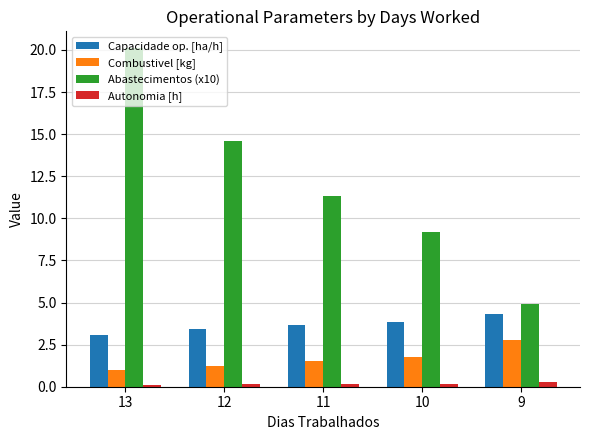

At which category is the sum across all series the highest?

13